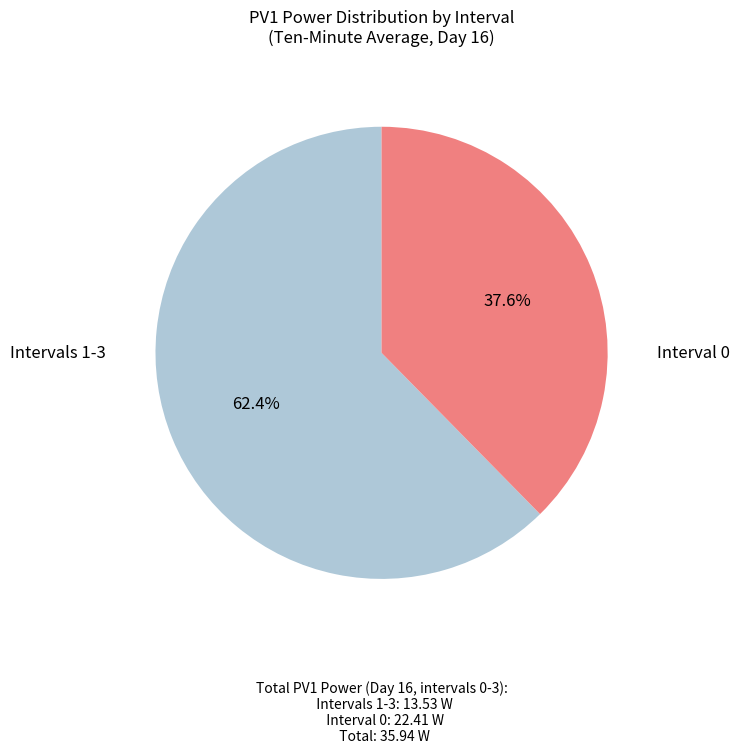

Is there any slice that represents more than half of the pie?

Yes